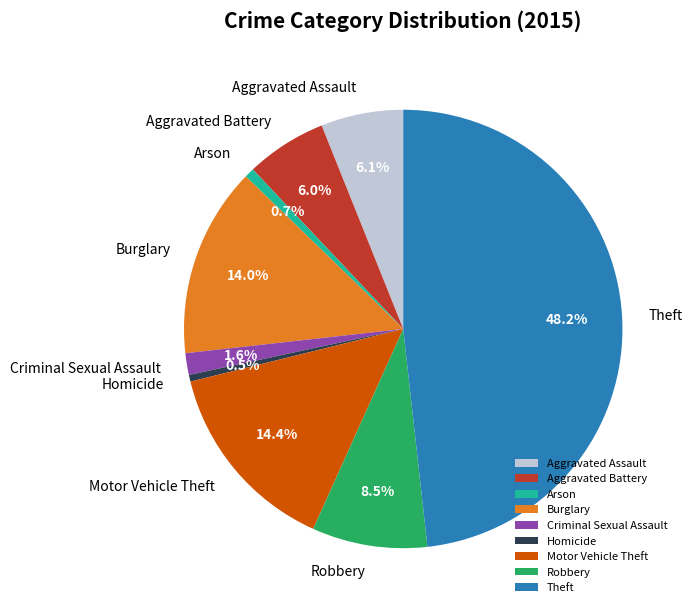

Approximately how many times larger is the value at Homicide compared to Arson?

0.7